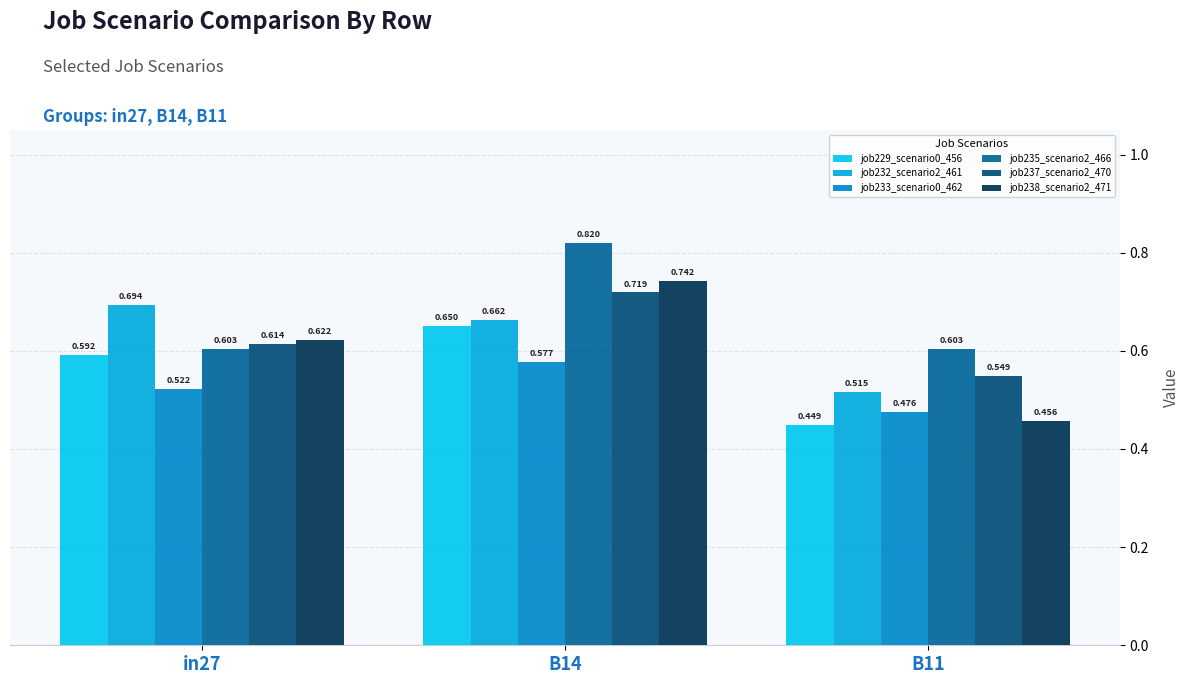

Does the chart contain stacked bars?

No